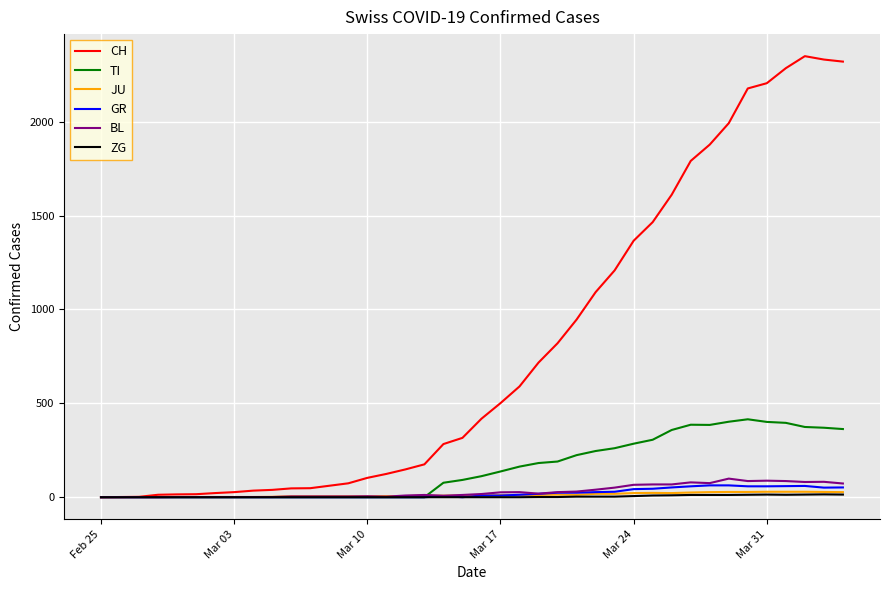

What is the greatest value displayed?

2349